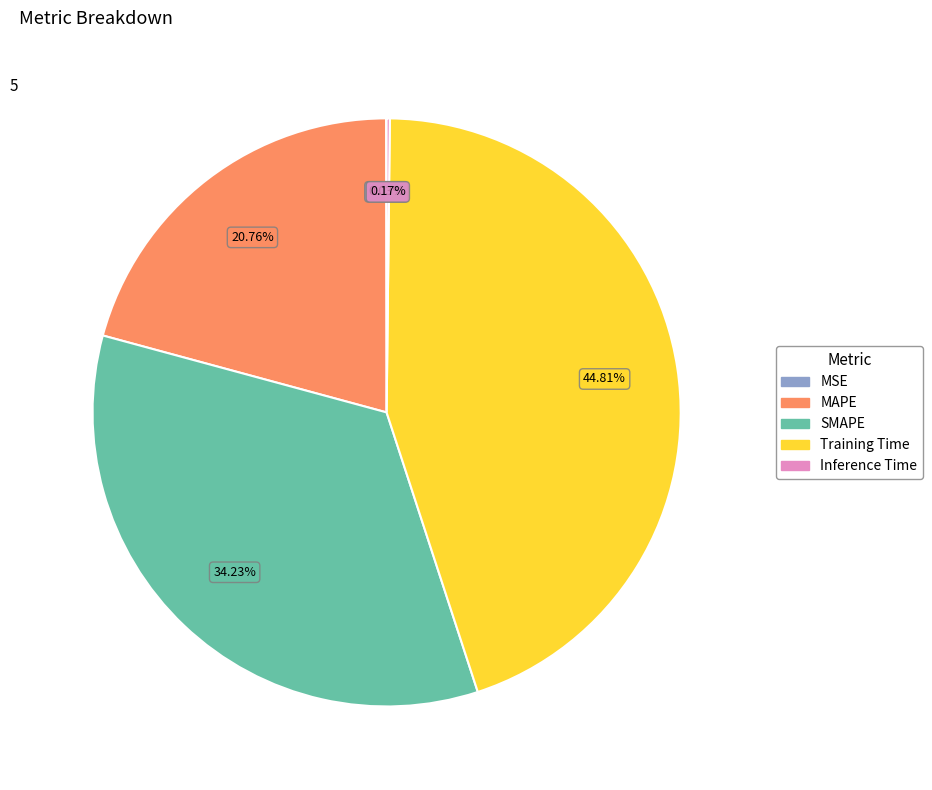

The MAPE slice represents 9% of the pie. True or false?

False